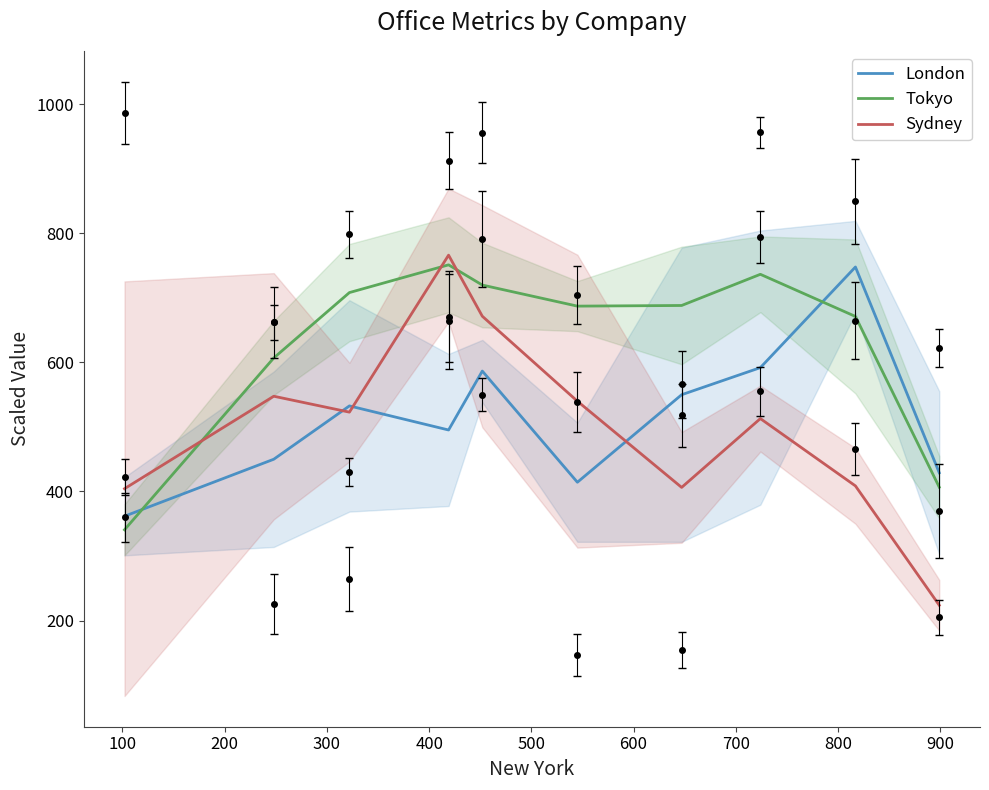

What is the sum of the London values at 800 and 200?

1280.7